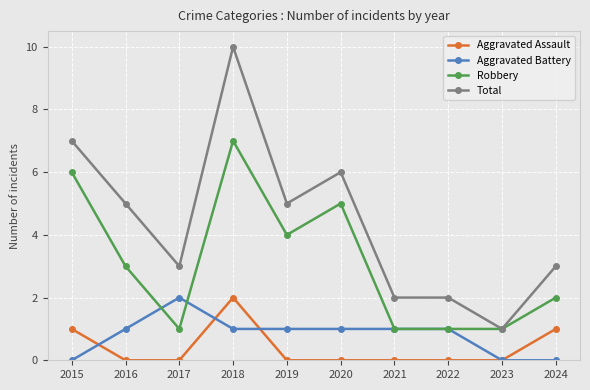

At which category is the sum across all series the highest?

2018